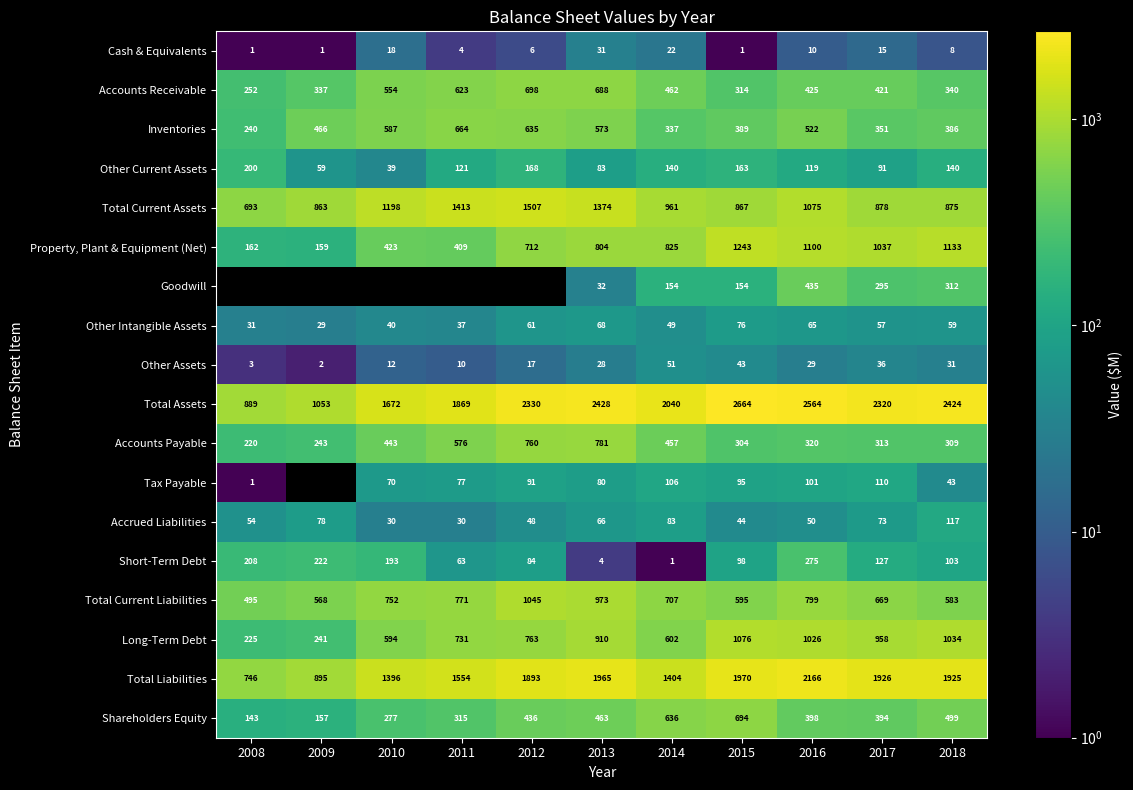

Is the value of Accounts Receivable at 2012 greater than the value of Tax Payable at 2018?

Yes